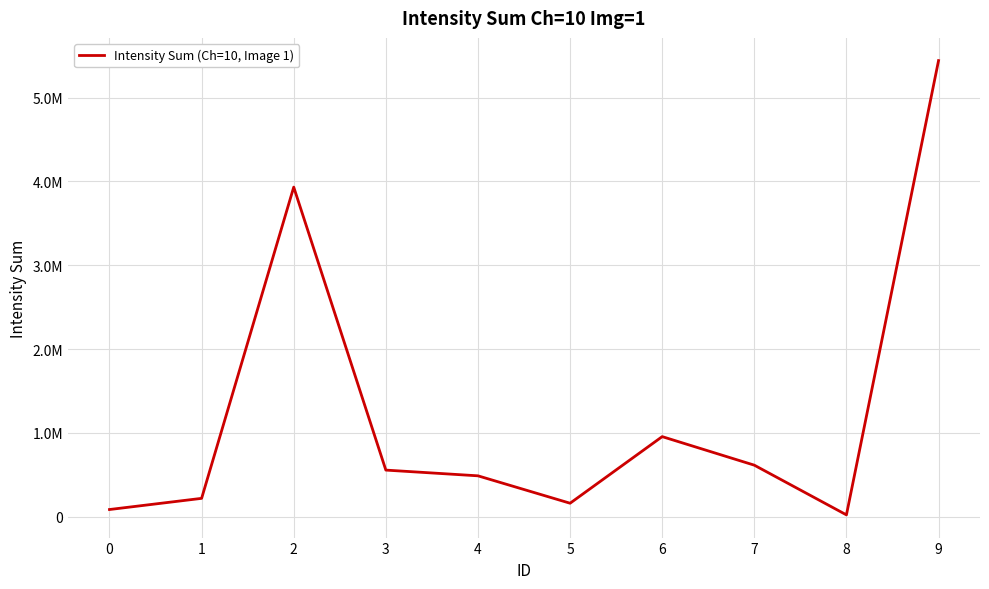

Is this an area chart (filled region under the line)?

No